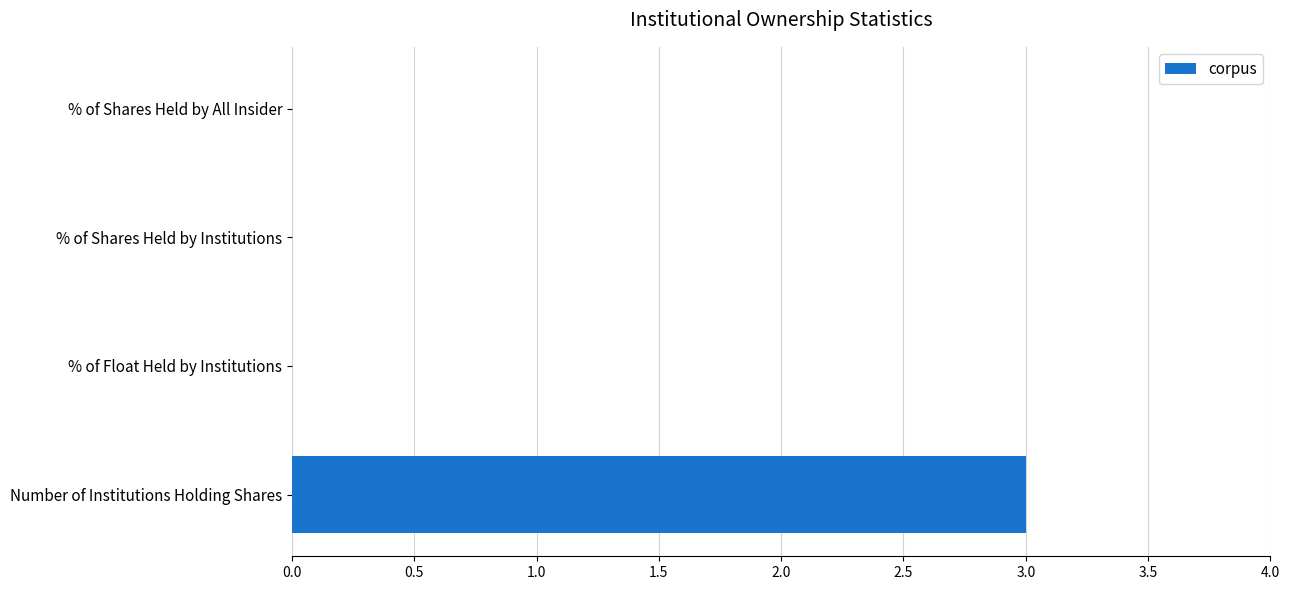

Does the chart contain stacked bars?

No